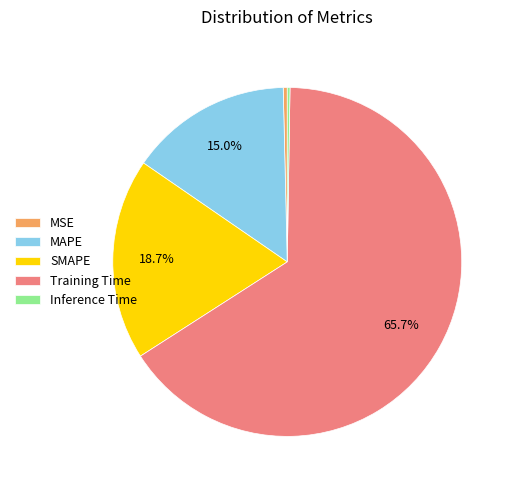

Does any single category account for the majority?

Yes